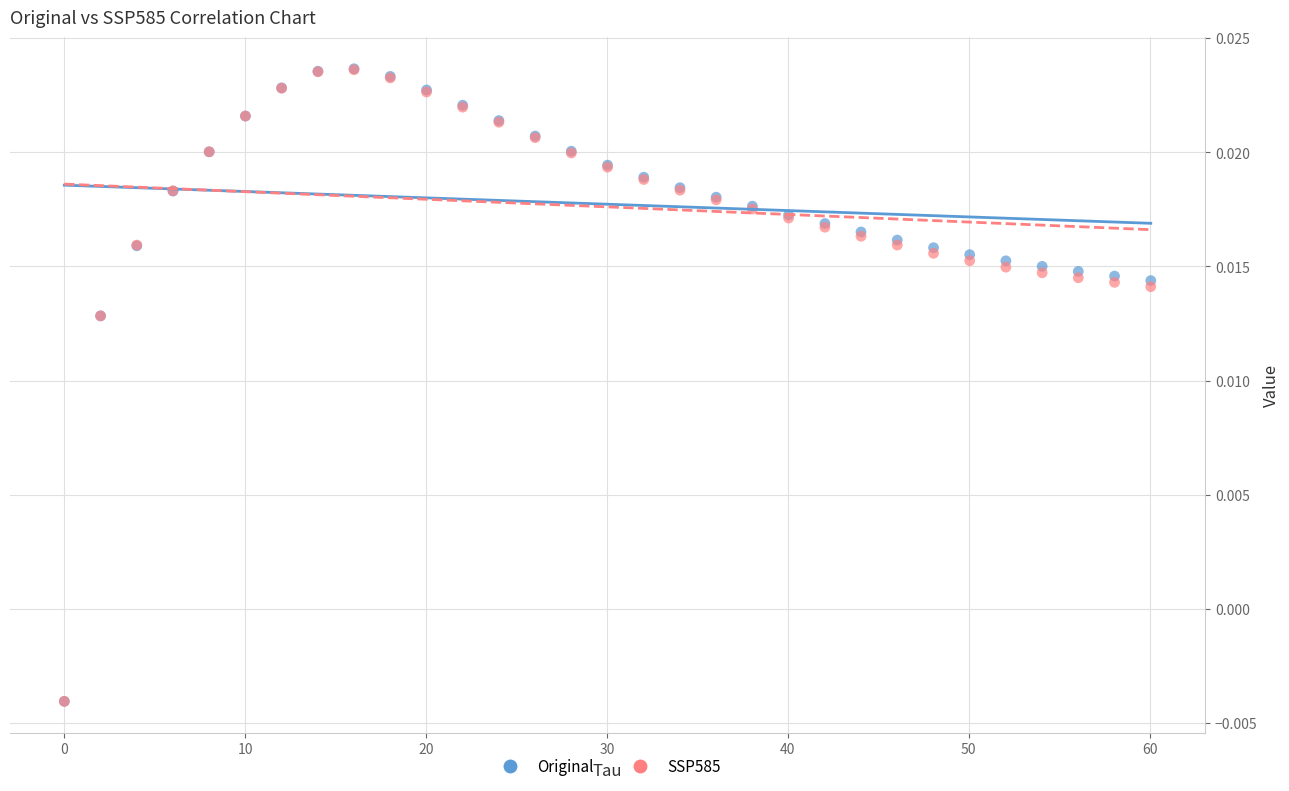

What are all the series names shown in the legend?

Original, SSP585